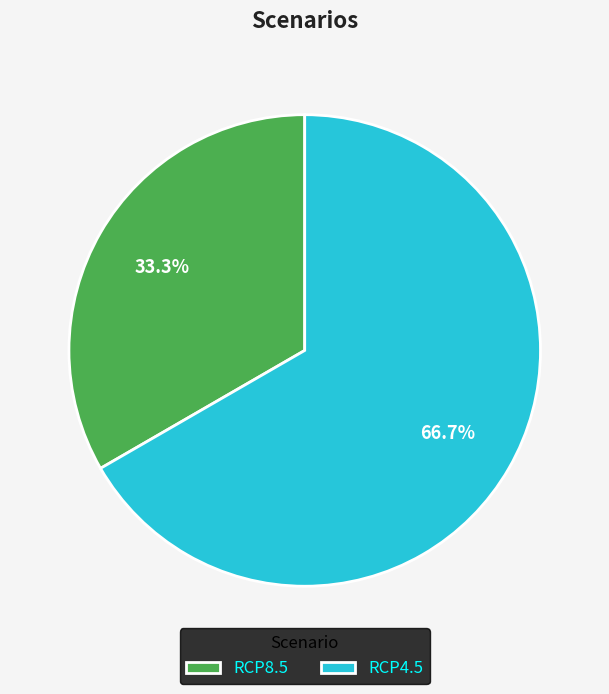

Rank the categories by value from lowest to highest.

RCP8.5, RCP4.5